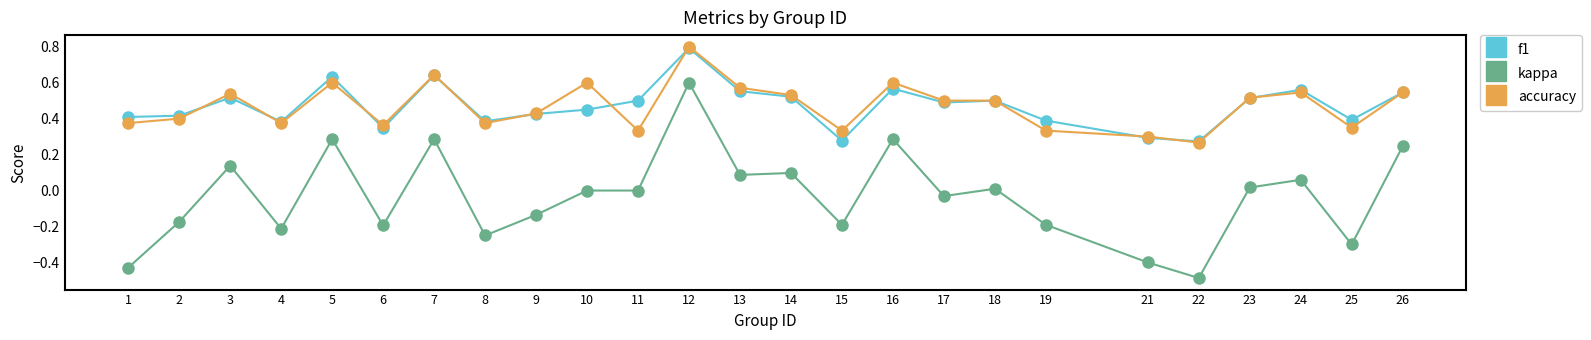

What is the total value across all series at 12?

2.2